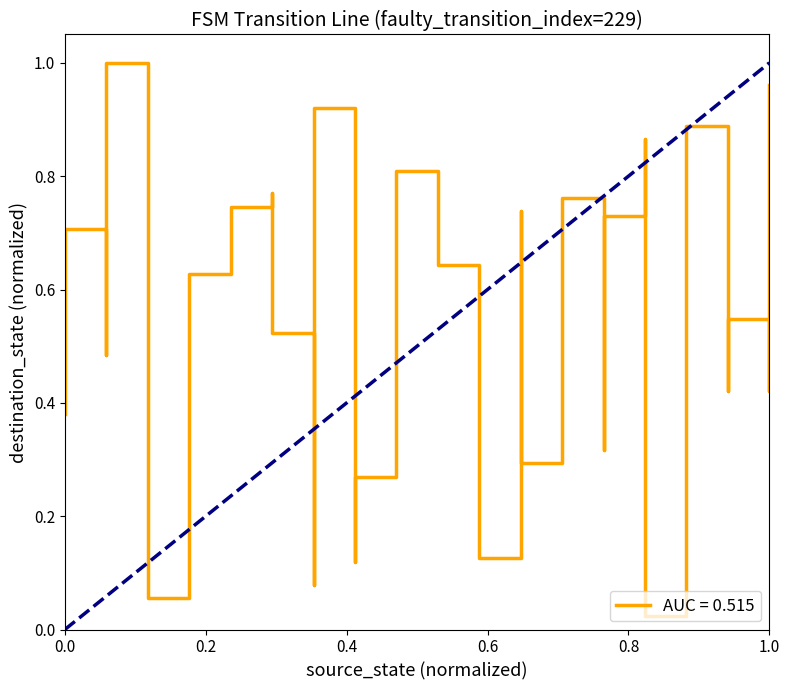

How many series are shown in this chart?

1